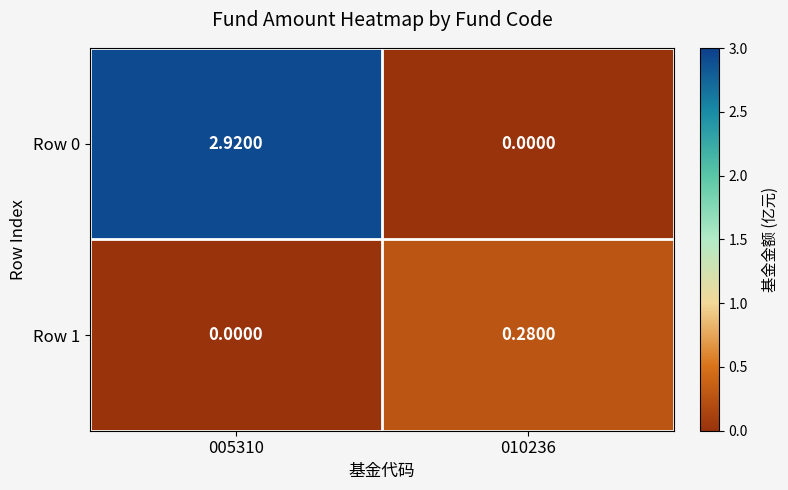

How many series are shown in this chart?

2